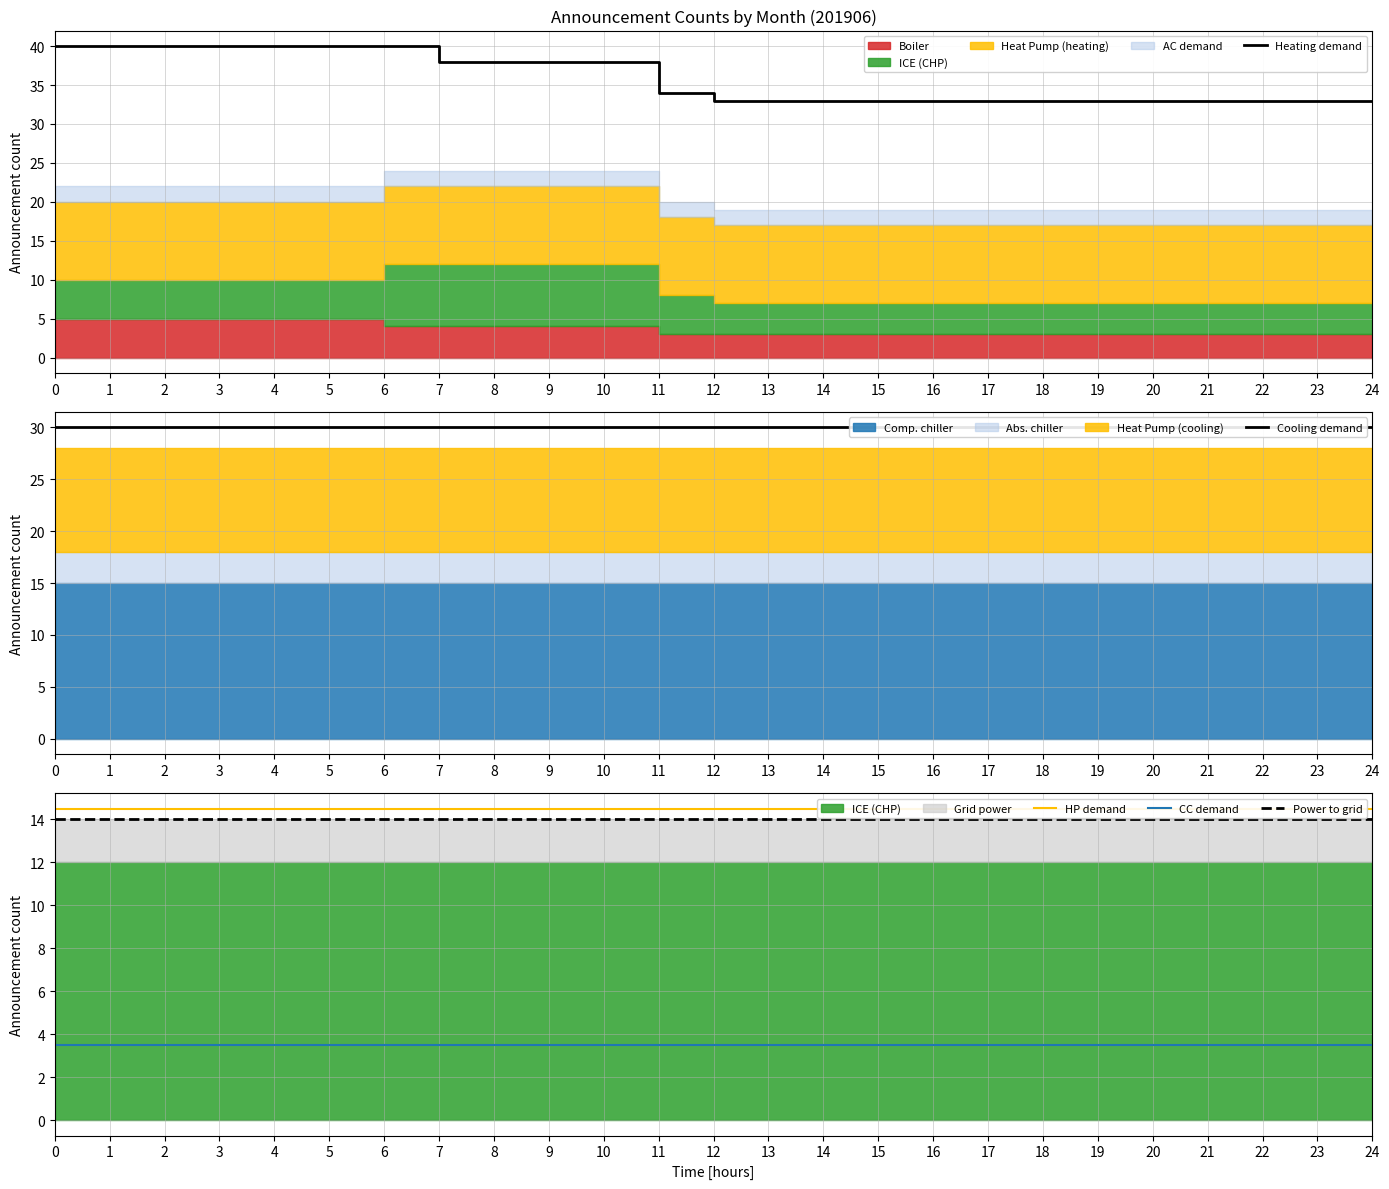

Does the chart display data point markers on the line(s)?

No